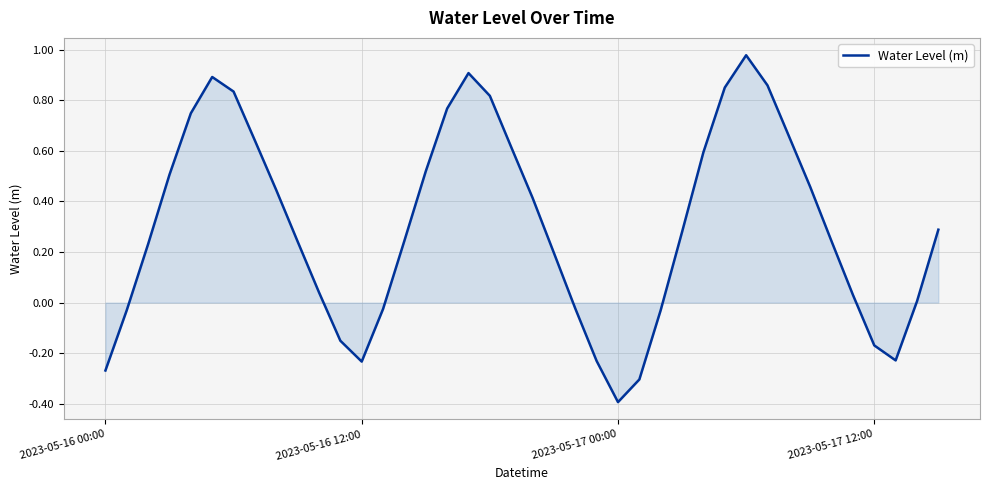

What is the smallest value displayed?

-0.4